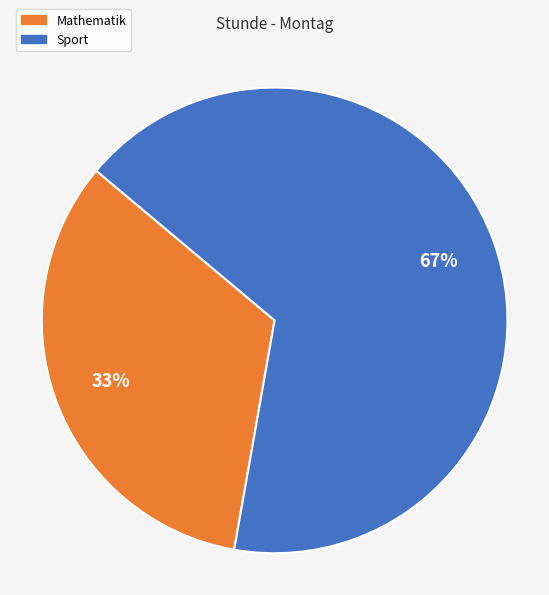

Which slice is the largest?

Sport